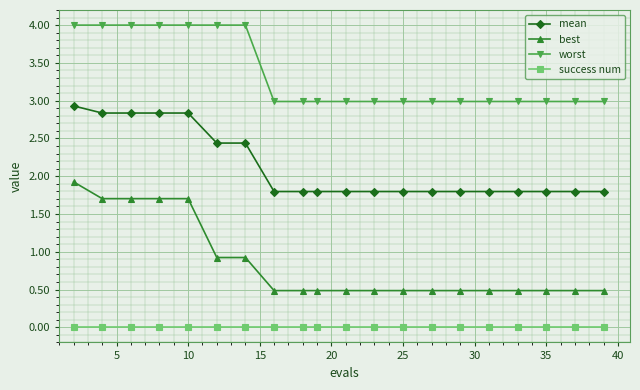

What is the maximum value shown in the chart?

4.0